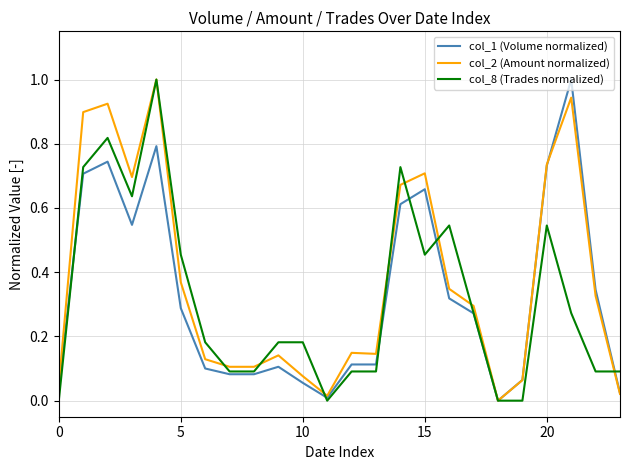

What is the maximum value for col_8 (Trades normalized)?

1.0